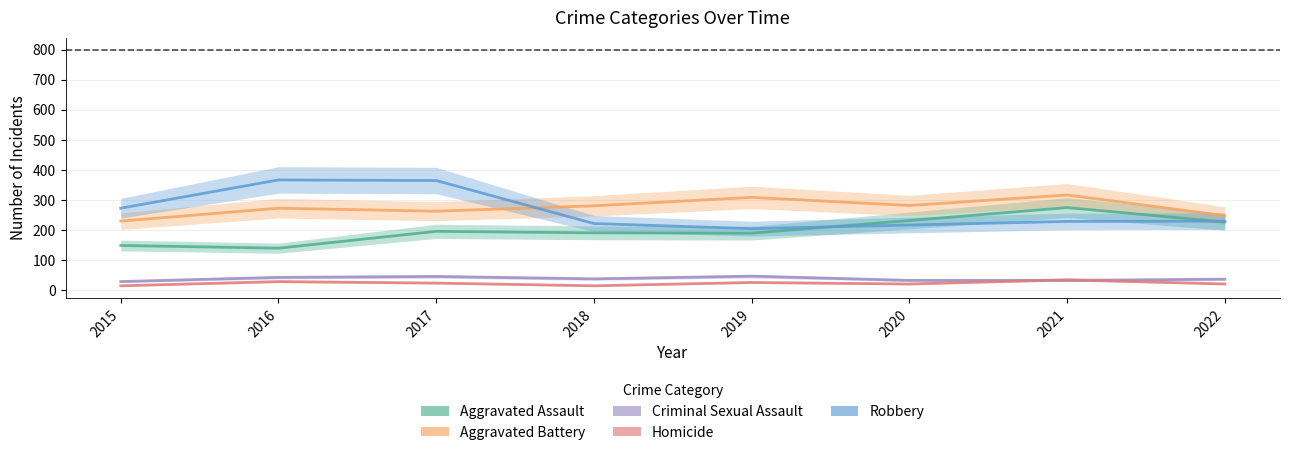

What is the difference between the Homicide values at 2016 and 2017?

5